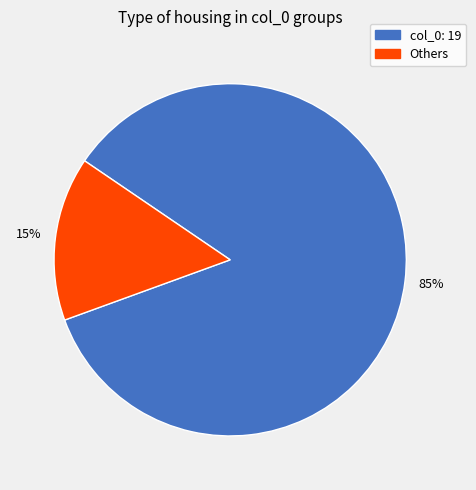

Which has a higher value, Others or col_0: 19?

col_0: 19